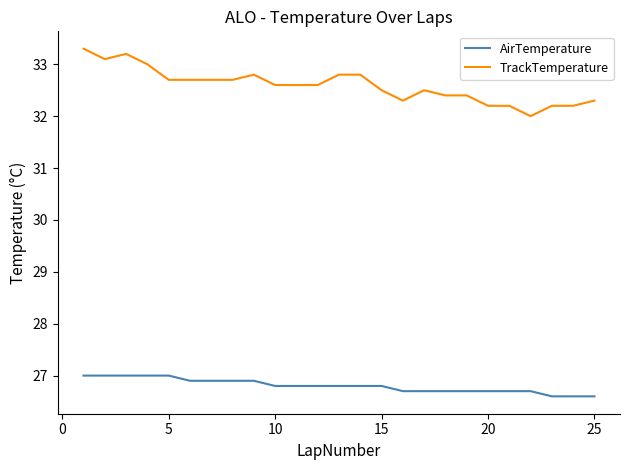

True or false: TrackTemperature and AirTemperature intersect in this chart.

False